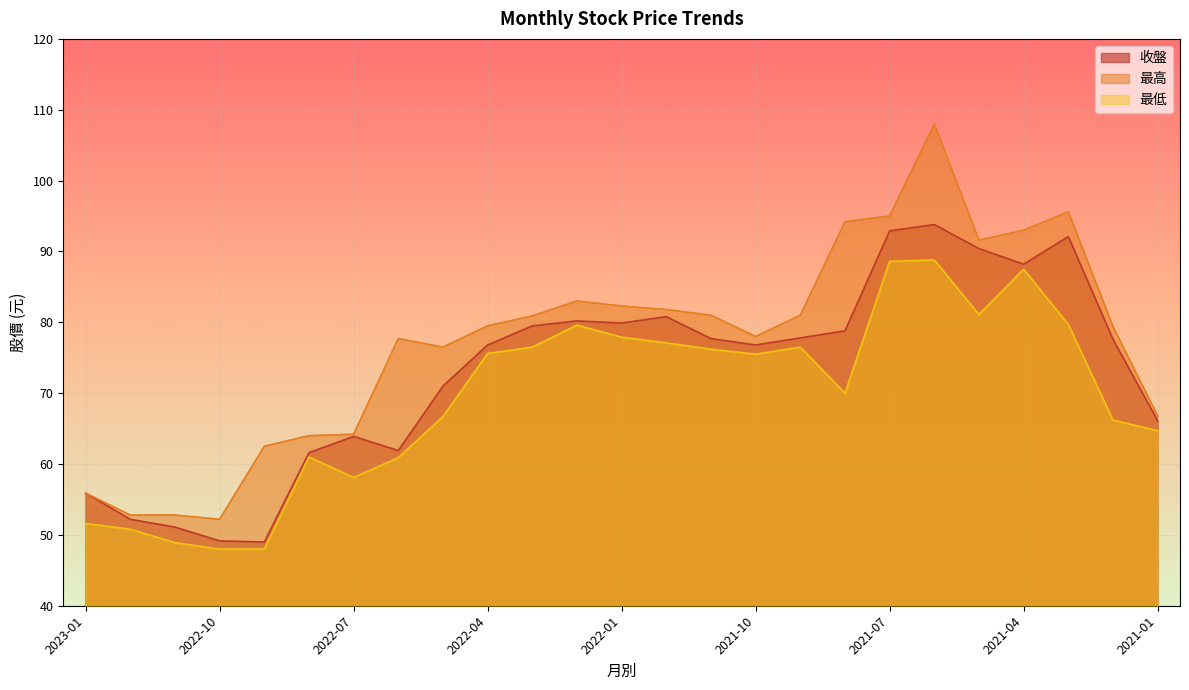

What are all the series names shown in the legend?

收盤, 最高, 最低